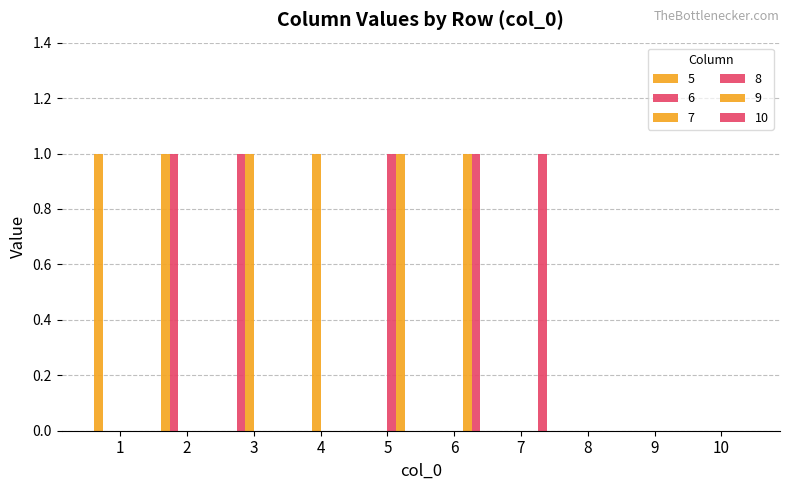

How many groups of bars are there?

10